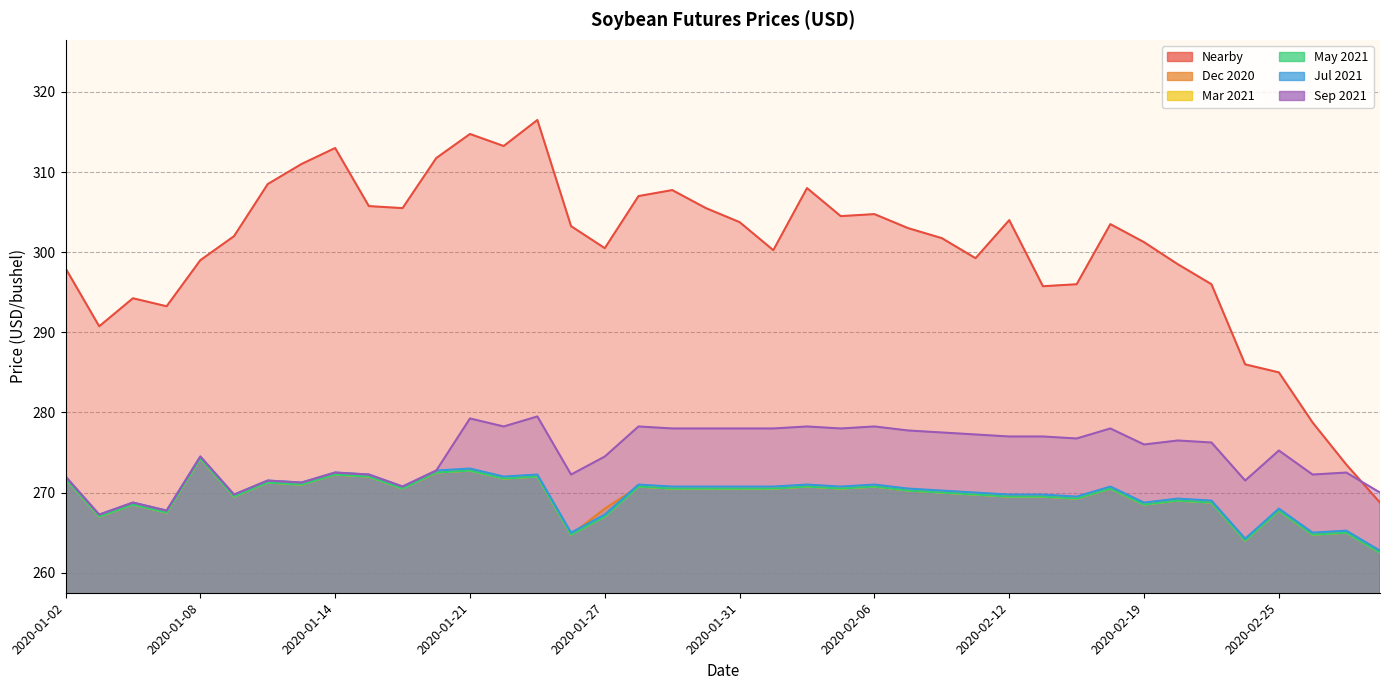

Which series changed the most between 2020-02-11 and 2020-02-28?

Nearby